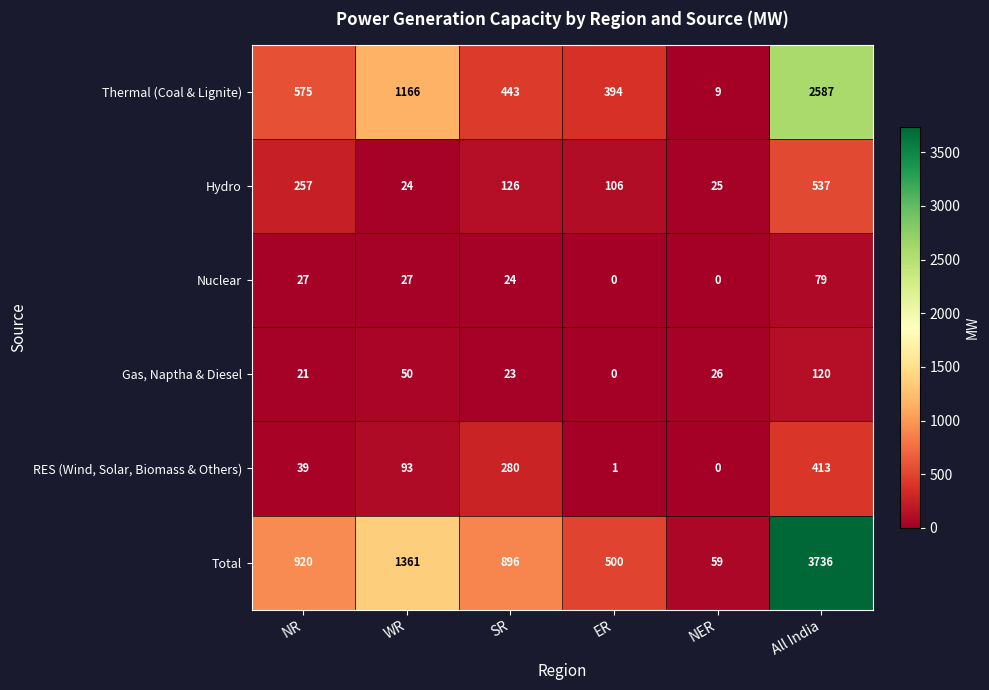

Is the value of Thermal (Coal & Lignite) at WR greater than the value of Total at All India?

No